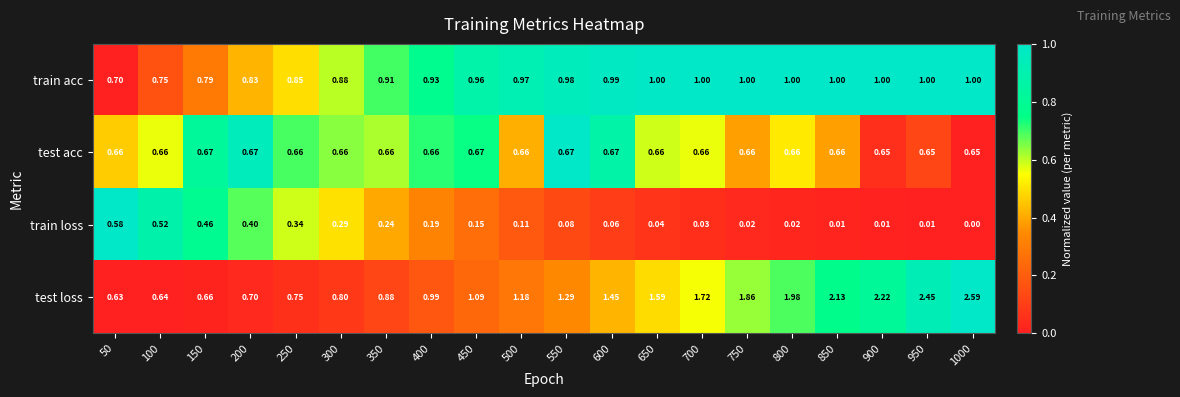

How many distinct data groups are displayed?

4